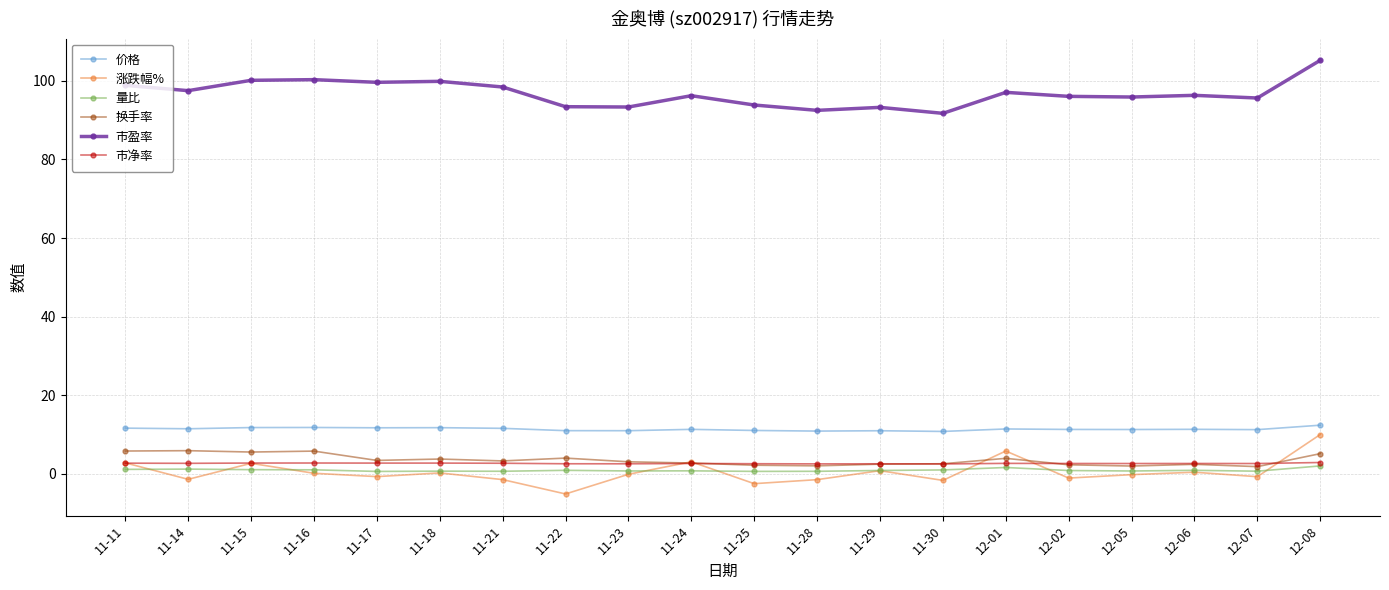

Which series changed the most between 11-15 and 11-24?

市盈率